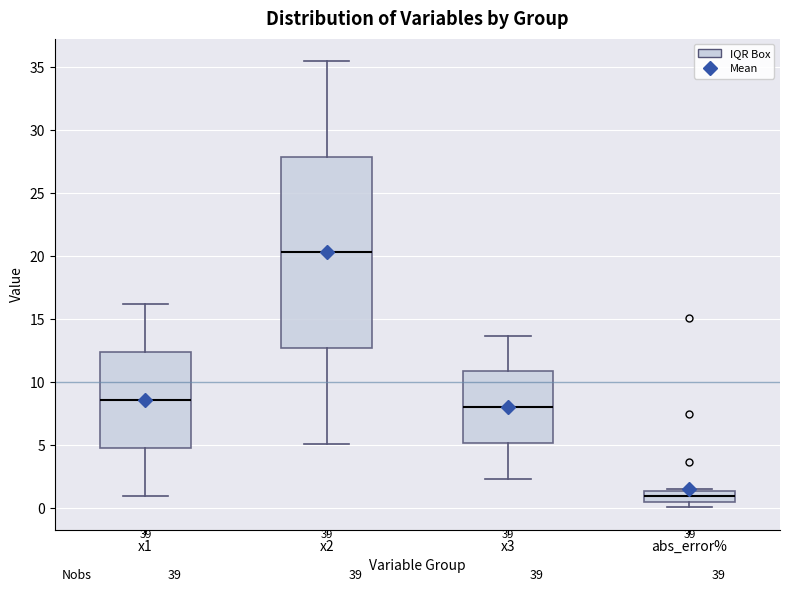

Comparing the boxes themselves (not the whiskers), which one is the tallest?

x2